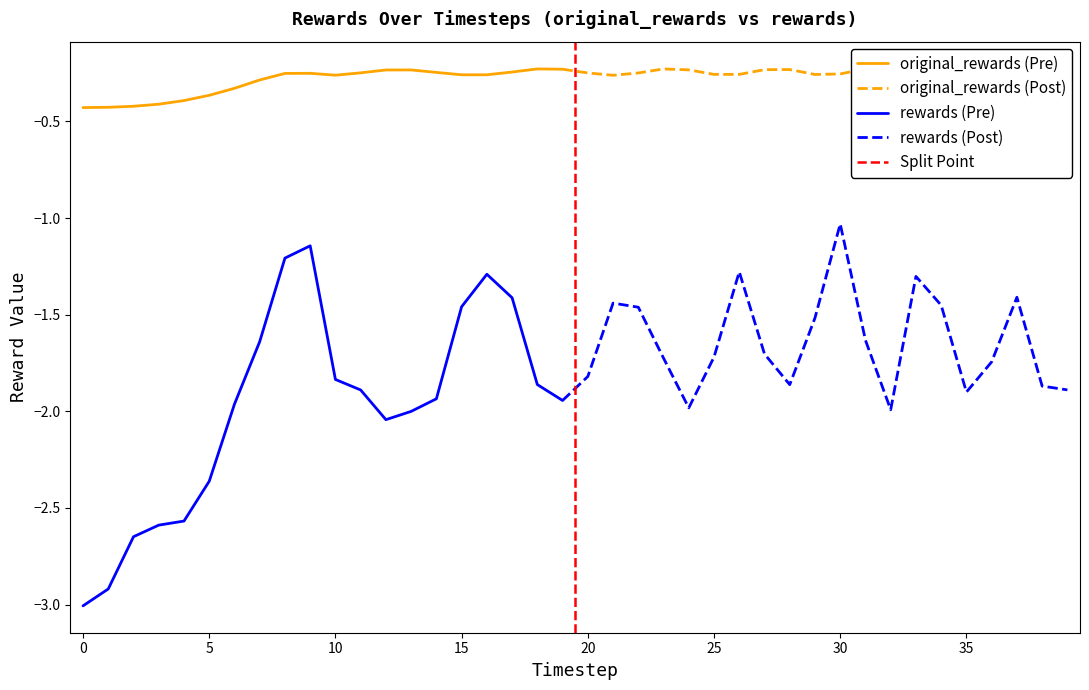

At which category does original_rewards reach its first local peak?

9